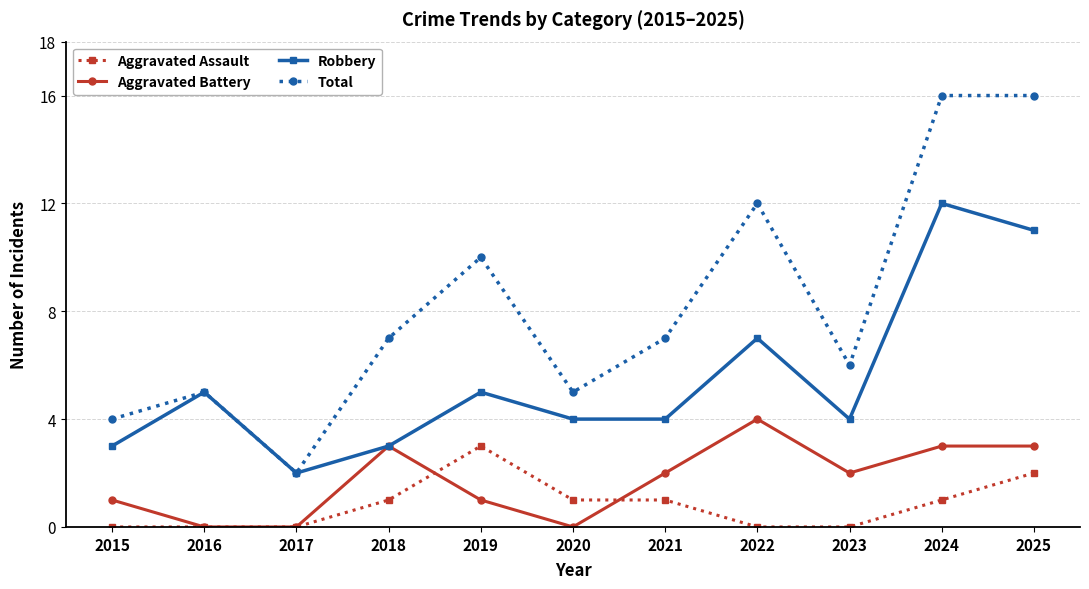

At which label does Robbery first exceed 4?

2016